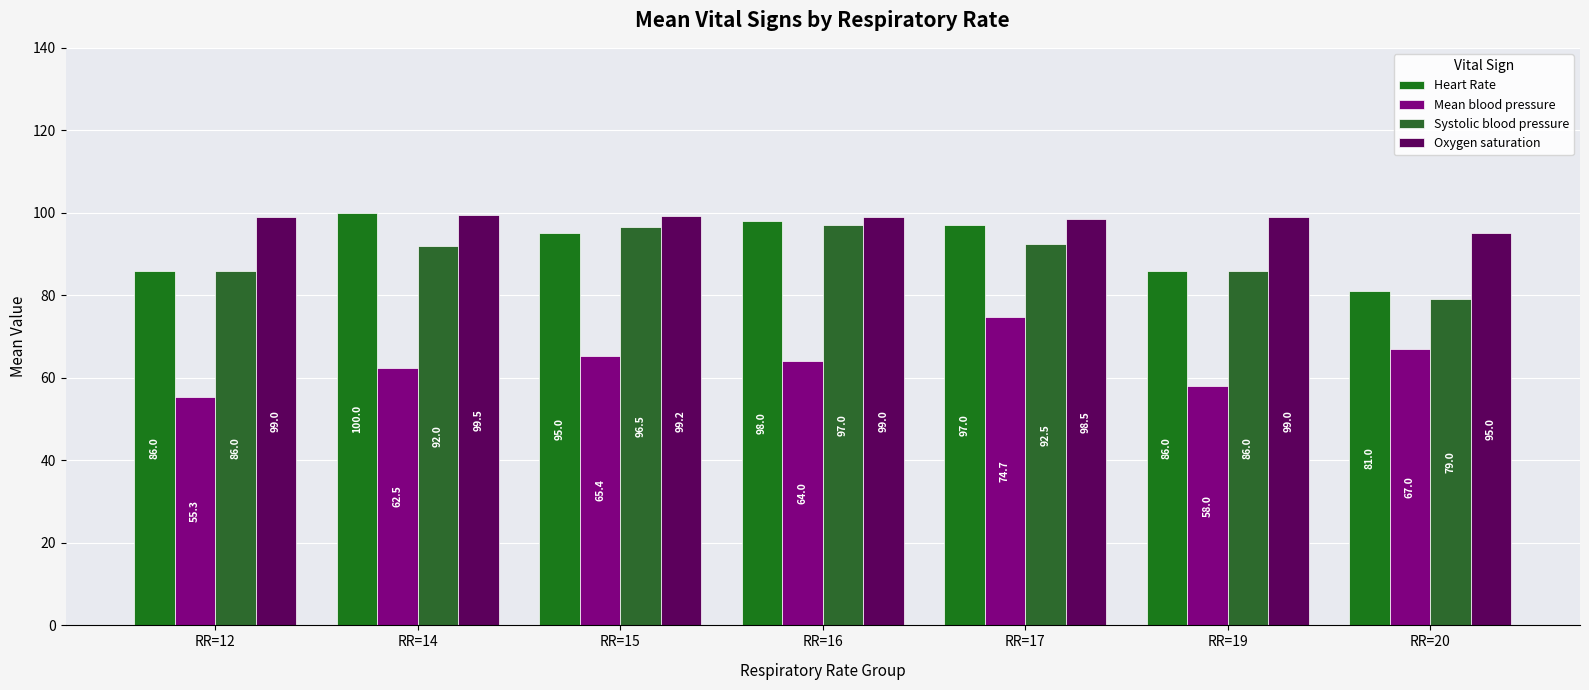

Count the number of data series in this chart.

4